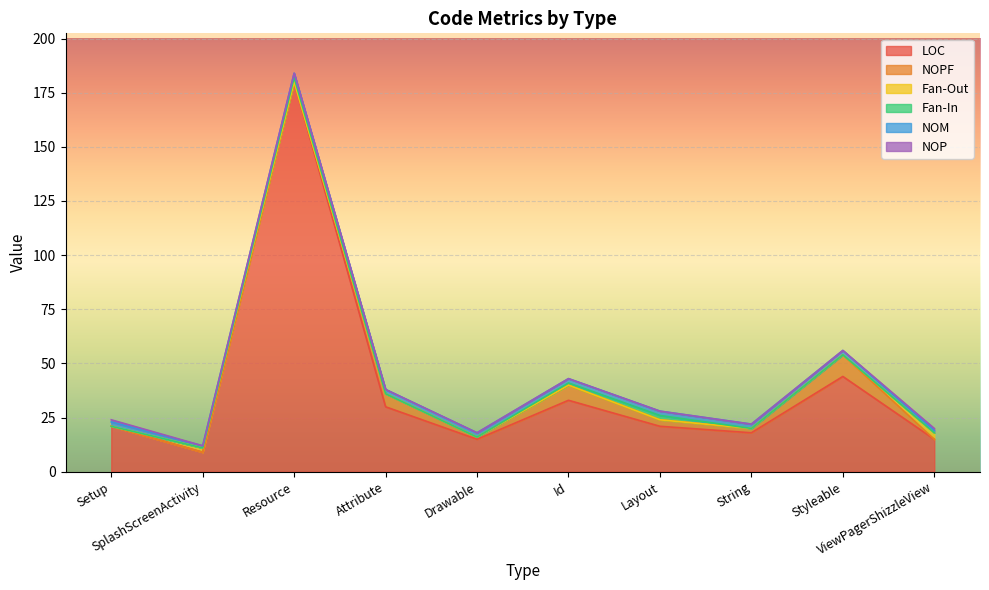

What are all the series names shown in the legend?

LOC, NOPF, Fan-Out, Fan-In, NOM, NOP